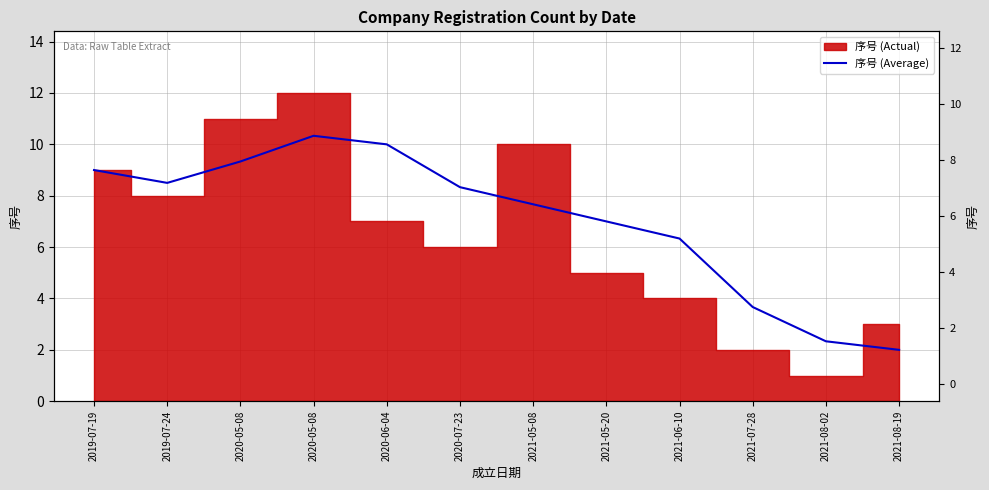

Which has a higher value, 2020-05-08 or 2021-08-02?

2020-05-08